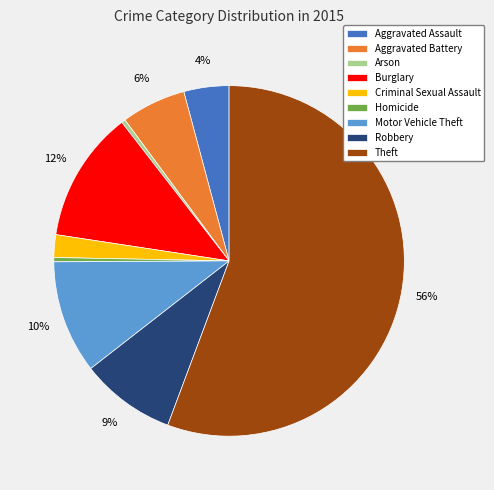

Do Aggravated Battery and Theft together represent more than half of the pie?

Yes